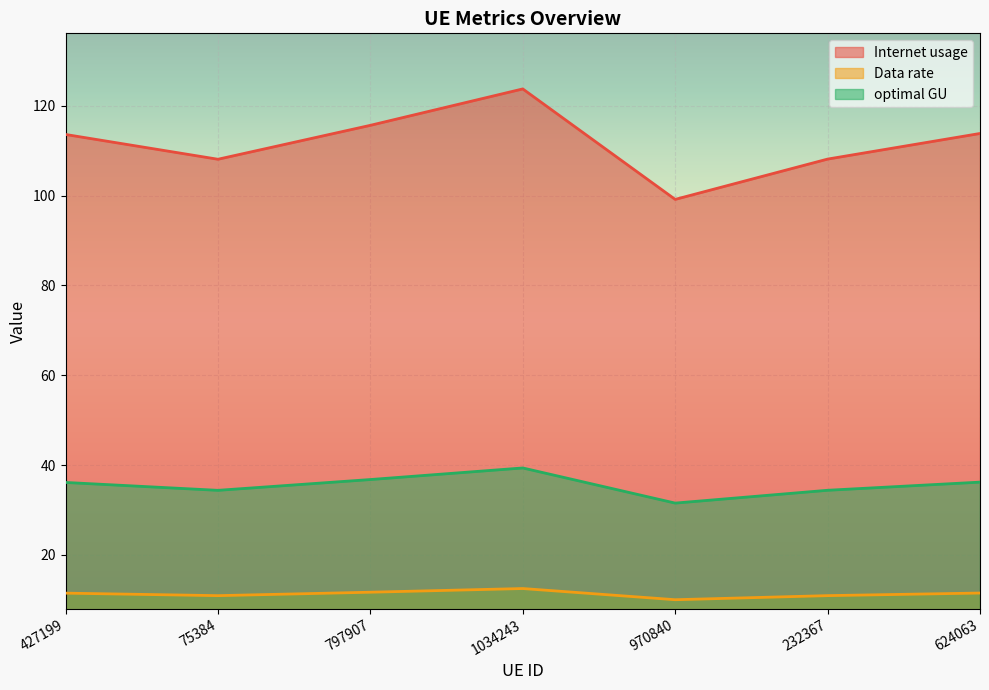

How many lines are shown in the chart?

3